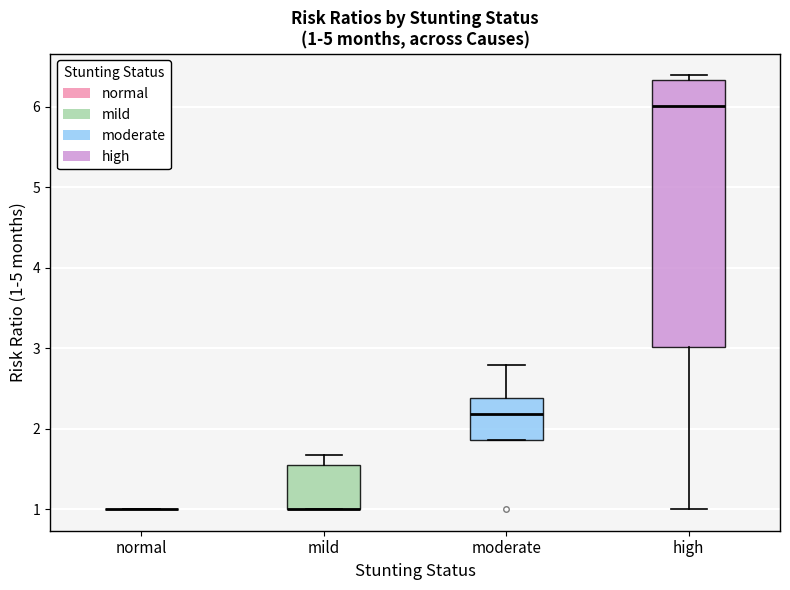

Comparing the boxes themselves (not the whiskers), which one is the tallest?

high